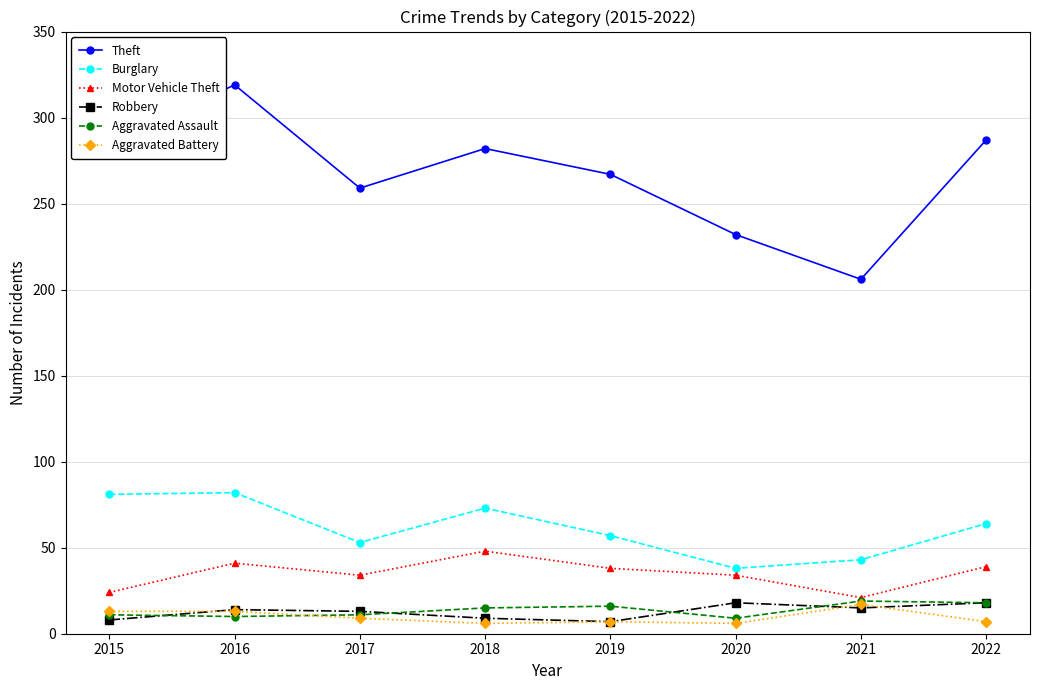

What is the value of the Burglary point at the 2nd from the left?

82